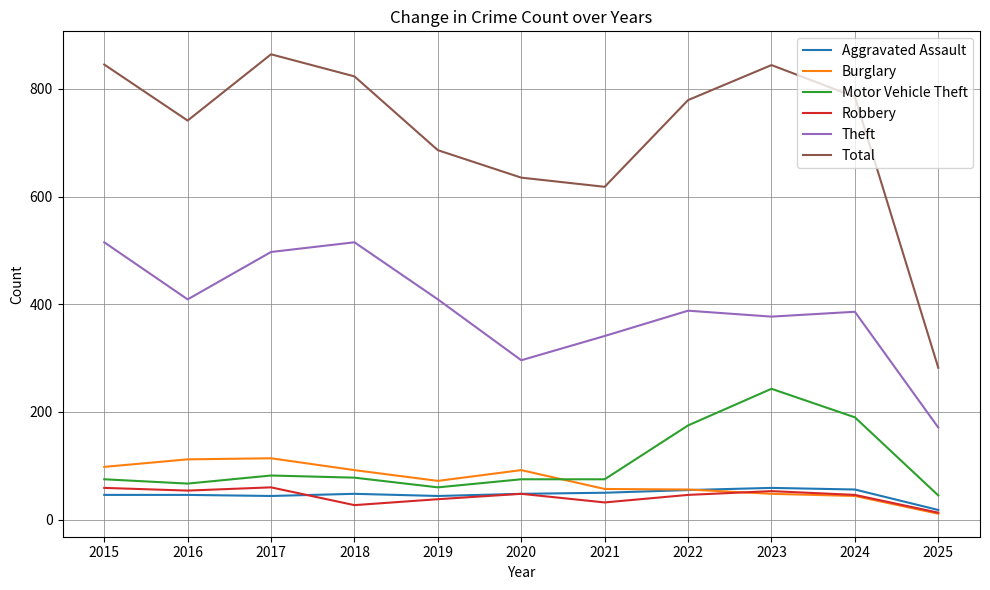

Which category has the lowest value in the Total series?

2025